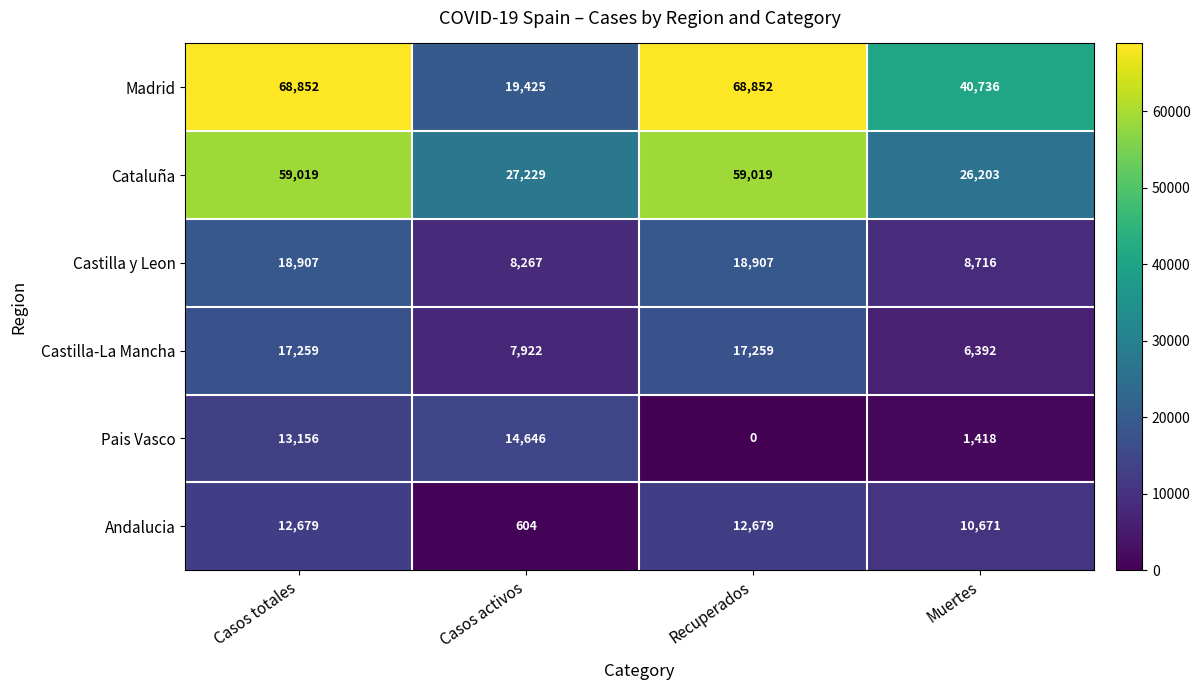

What is the spread (max minus min) of values at Recuperados?

68852